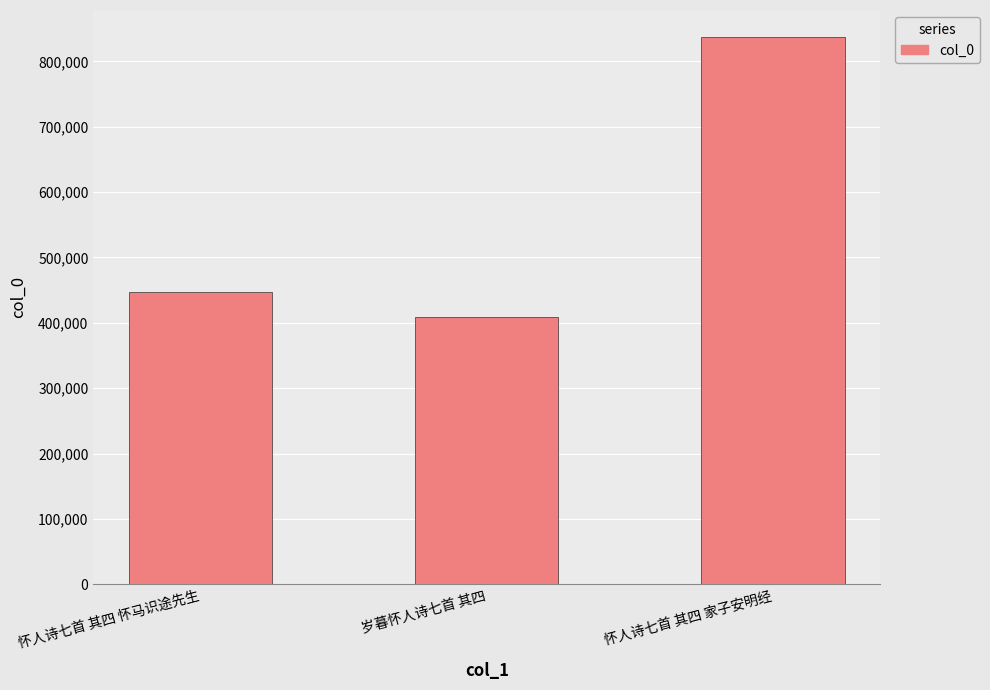

List the labels in order of value, smallest first.

岁暮怀人诗七首 其四, 怀人诗七首 其四 怀马识途先生, 怀人诗七首 其四 家子安明经